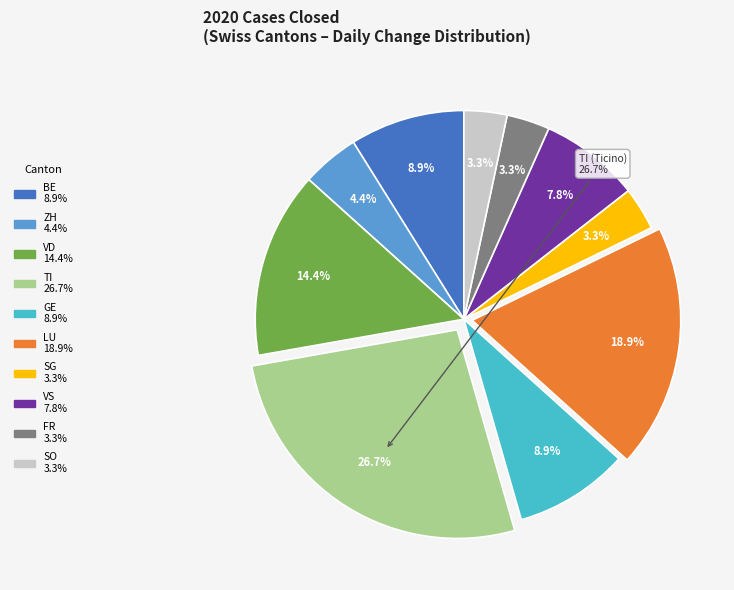

What percentage is the VD slice, to the nearest percent?

14%